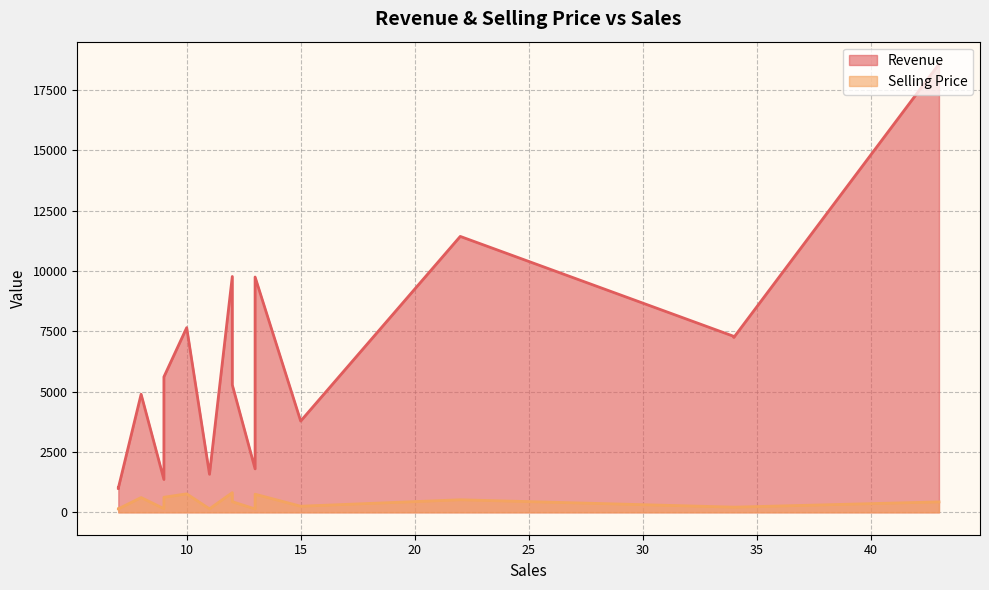

Between 43 and 12, which series saw the biggest shift?

Revenue